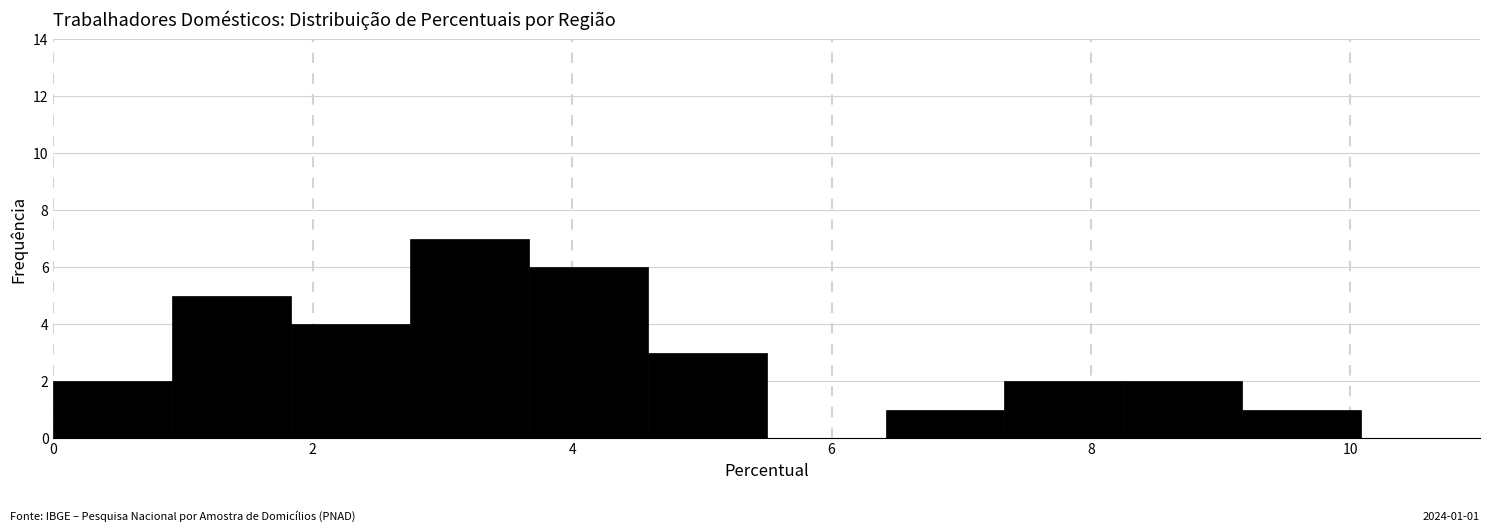

Which range on the x-axis has the tallest bar?

2.8 to 3.6